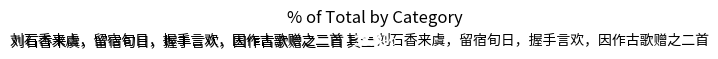

Approximately how many times larger is the value at 刘石香来虞，留宿旬日，握手言欢，因作古歌赠之二首 其一 compared to 刘石香来虞，留宿旬日，握手言欢，因作古歌赠之二首 其二?

1.0